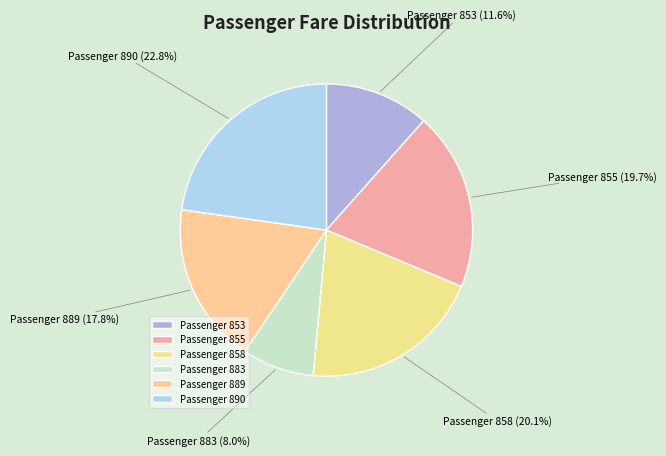

Which category has the smallest portion of the pie?

Passenger 883